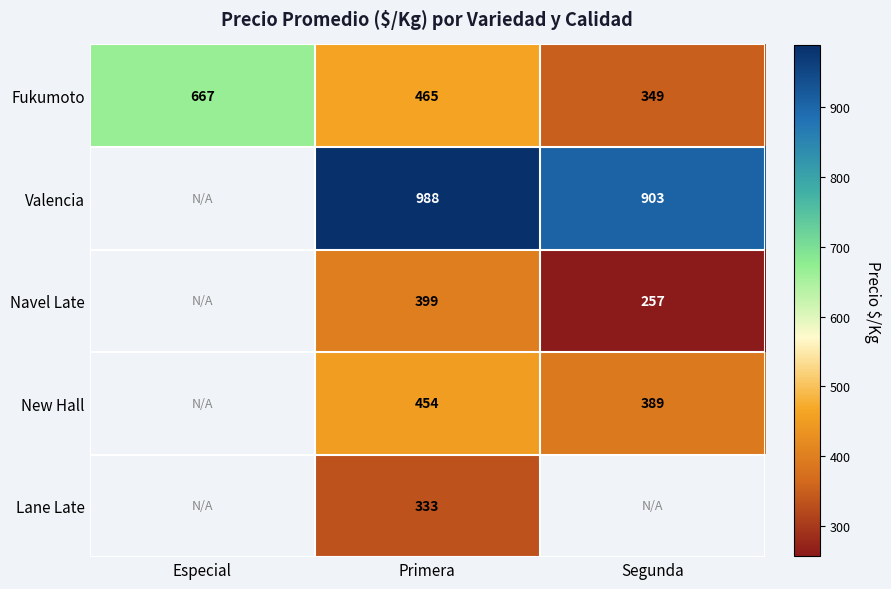

What is the sum of all Fukumoto values?

1481